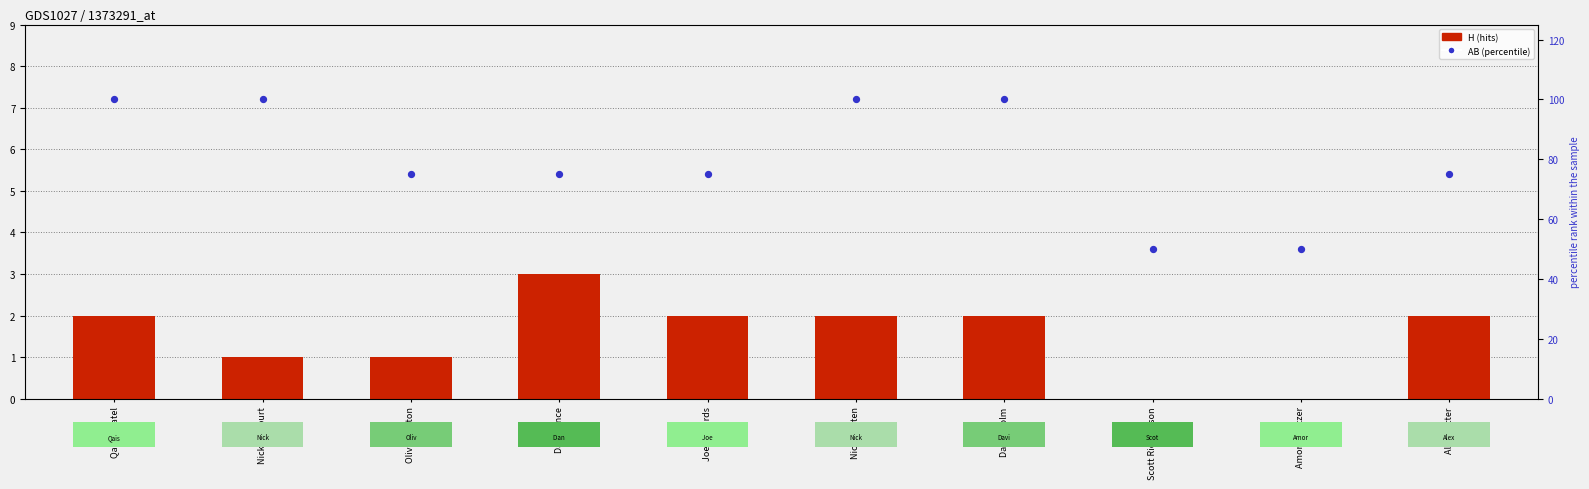

Which series contains the lowest Y value?

H